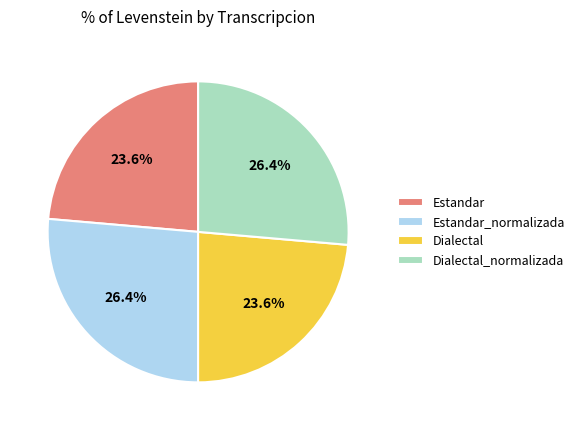

Combined, what portion of the pie is Dialectal_normalizada and Estandar_normalizada?

52.8%